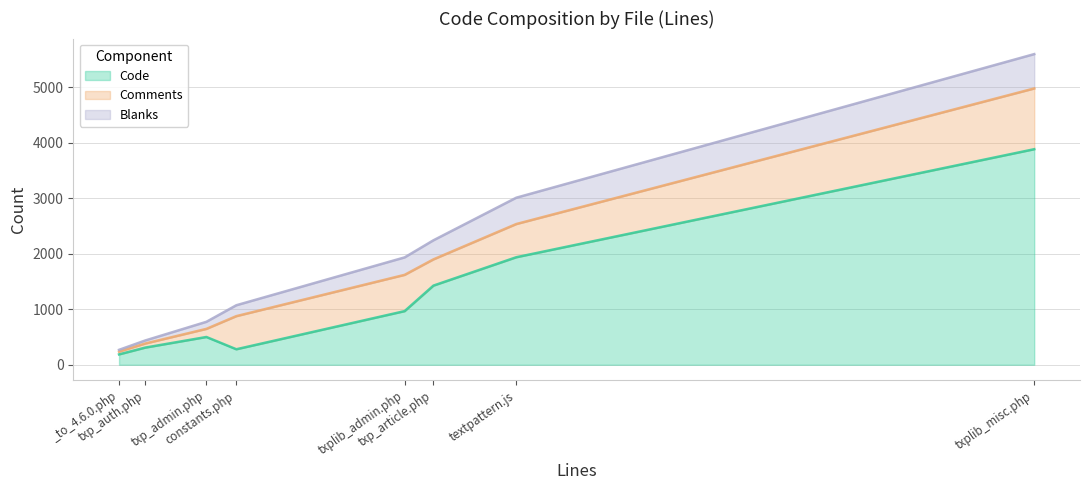

What is the highest value of the Code series?

3882.0